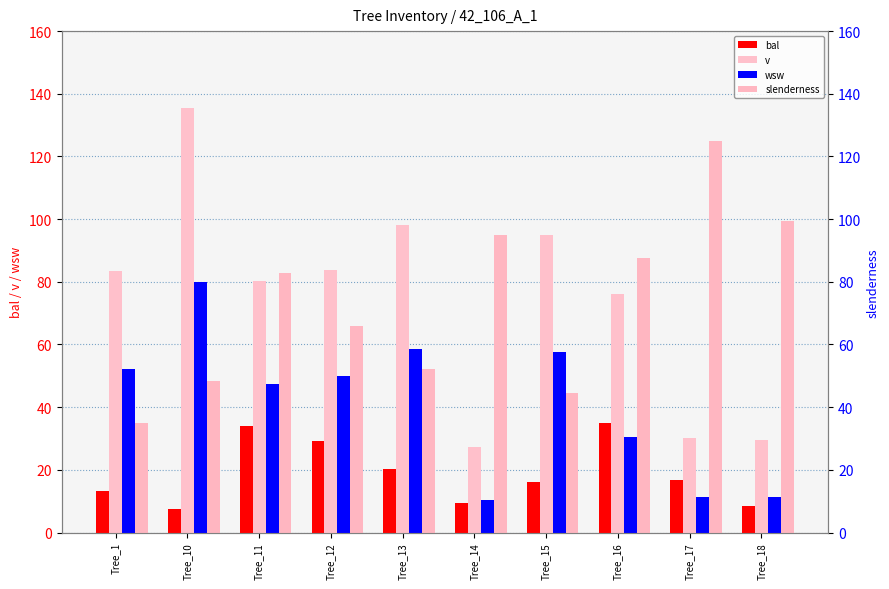

Is the value of bal at Tree_14 greater than the value of slenderness at Tree_15?

No